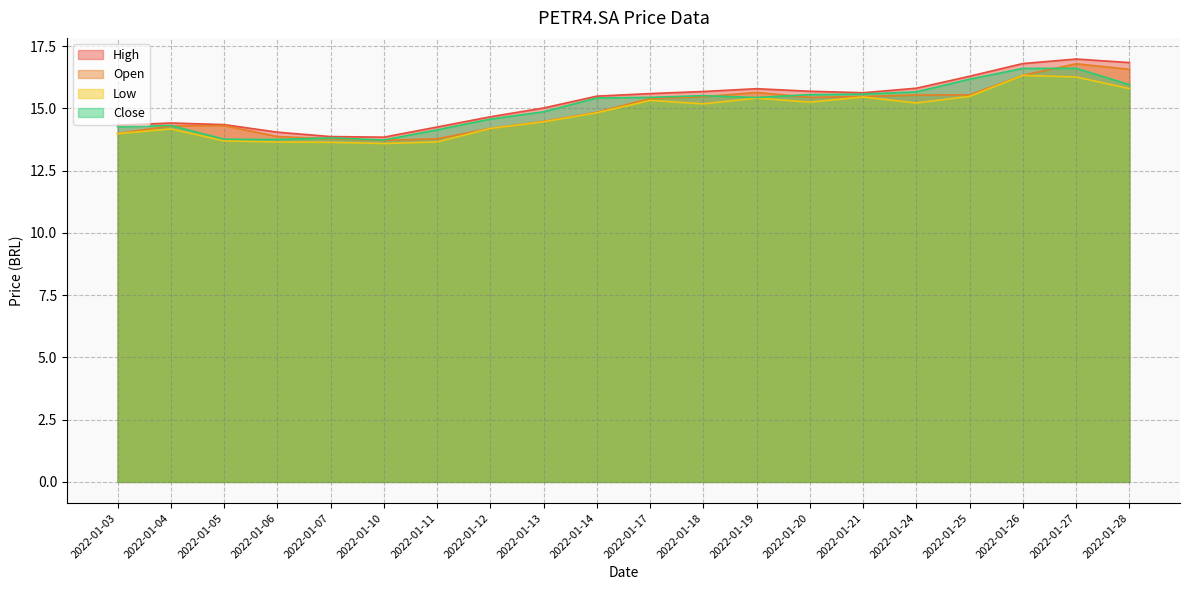

True or false: High and Open cross at least once.

False